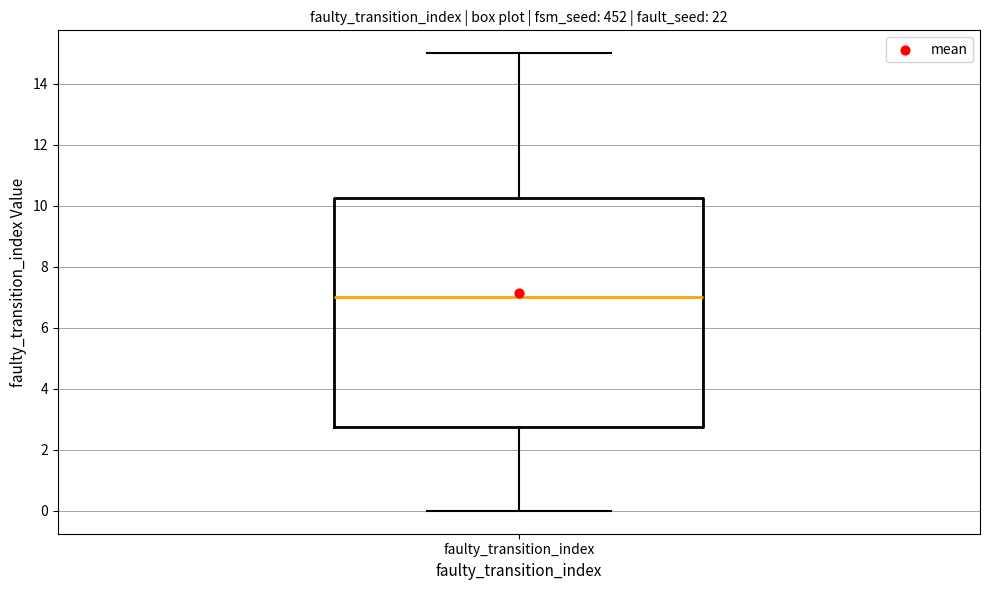

Transcribe this box plot: give where the median line is, the range the box spans, and where the two whiskers end, as read against the y-axis. The values are not printed on the chart, so give them approximately, as read against the axis.

median 7.0, box 2.8 to 10.2, whiskers 0.0 to 15.0